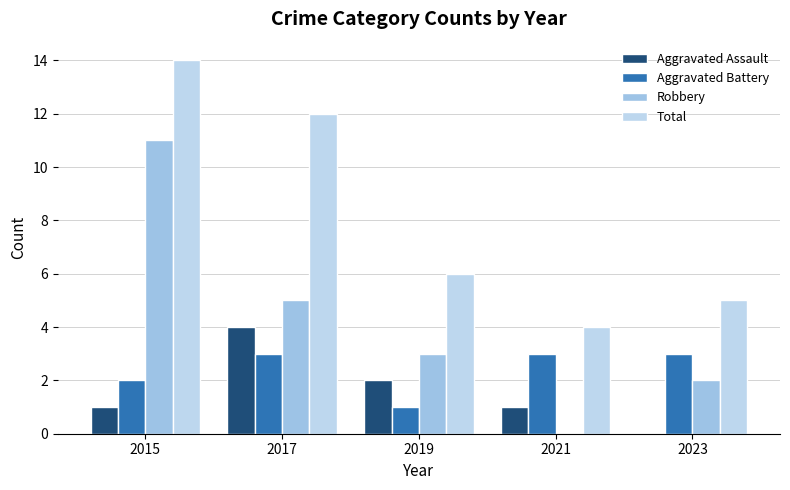

What is the value of the Aggravated Battery bar at the 1st from the left?

2